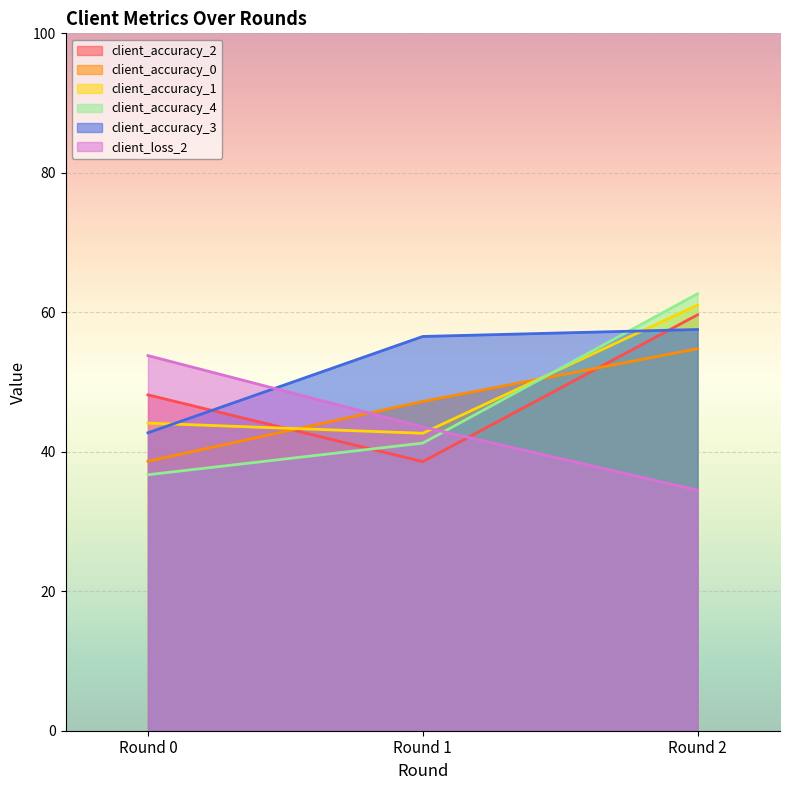

What value does the client_accuracy_3 series have at Round 0?

42.7